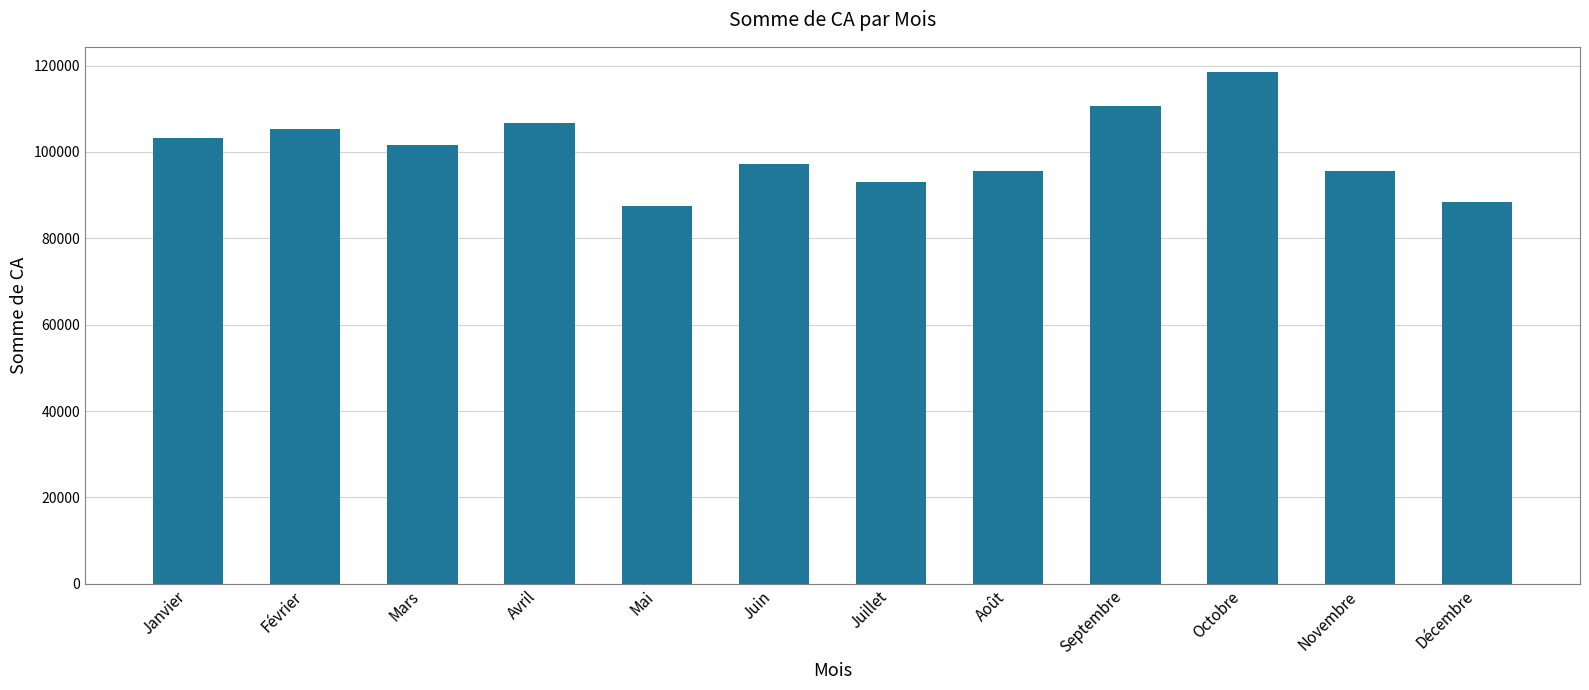

Count the number of data series in this chart.

1